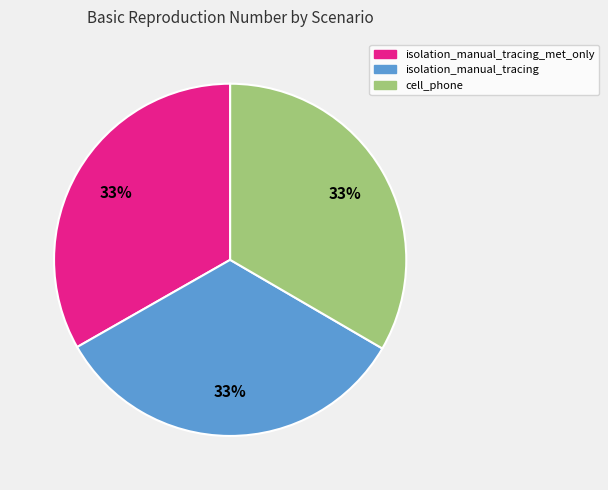

Is the sum of isolation_manual_tracing_met_only and isolation_manual_tracing greater than half?

Yes